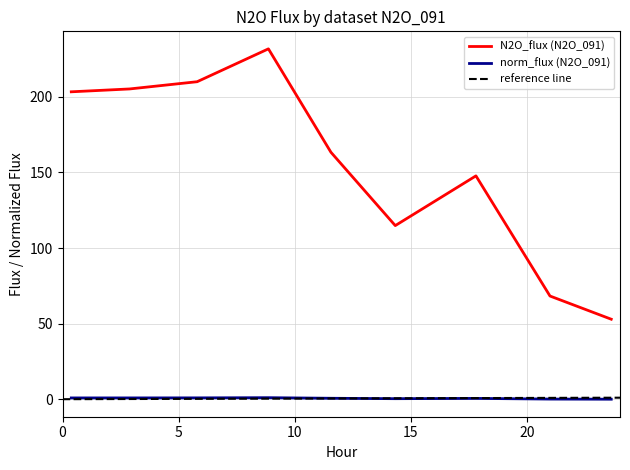

What is the average value of the N2O_flux series?

155.3